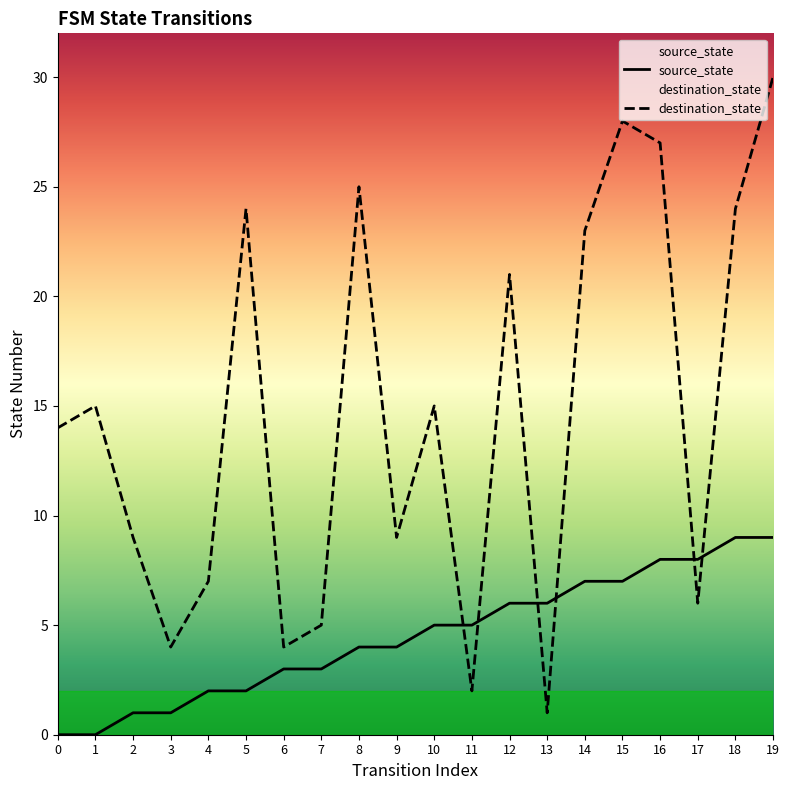

Rank the series by their maximum value, from highest to lowest.

destination_state, source_state